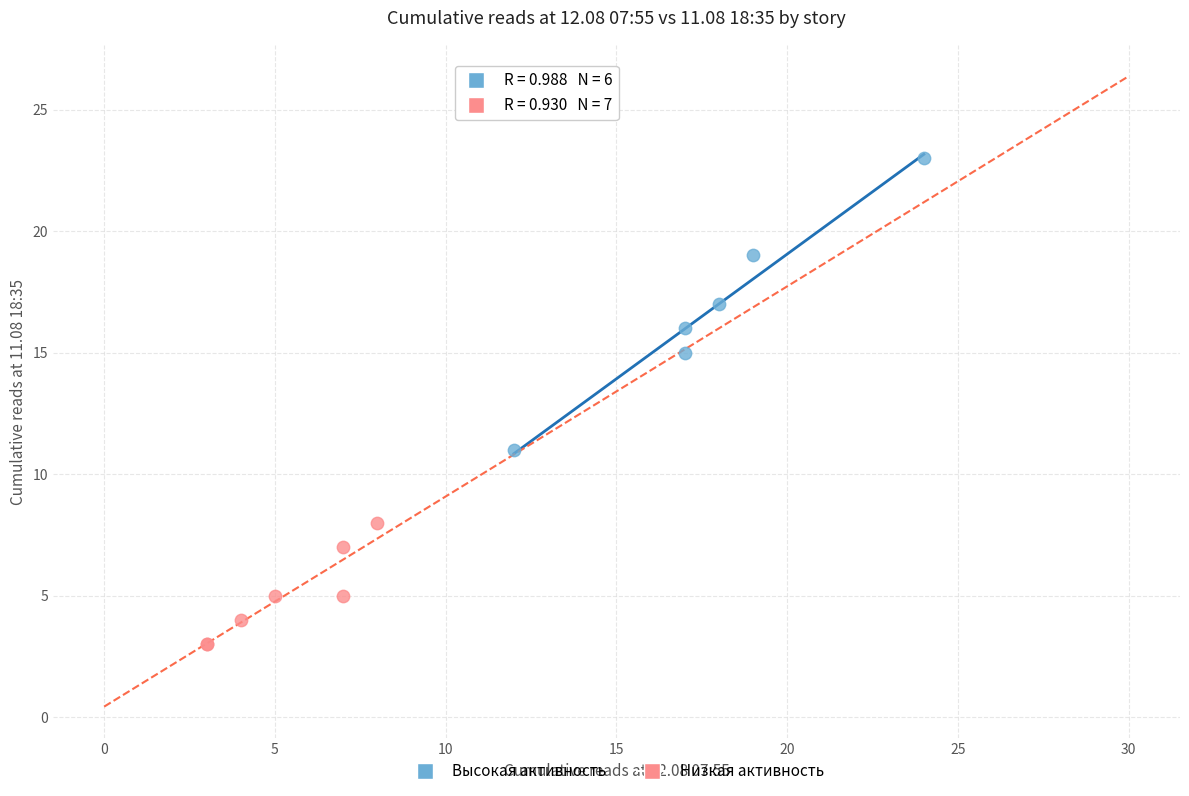

Which series contains the lowest Y value?

Низкая активность